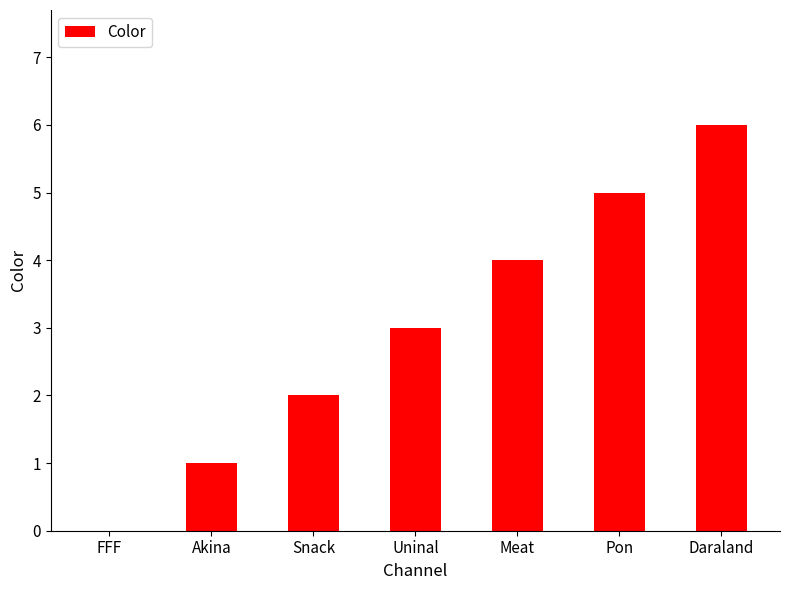

Reading right to left, transcribe all the data shown in this chart.

Daraland=6	Pon=5	Meat=4	Uninal=3	Snack=2	Akina=1	FFF=0